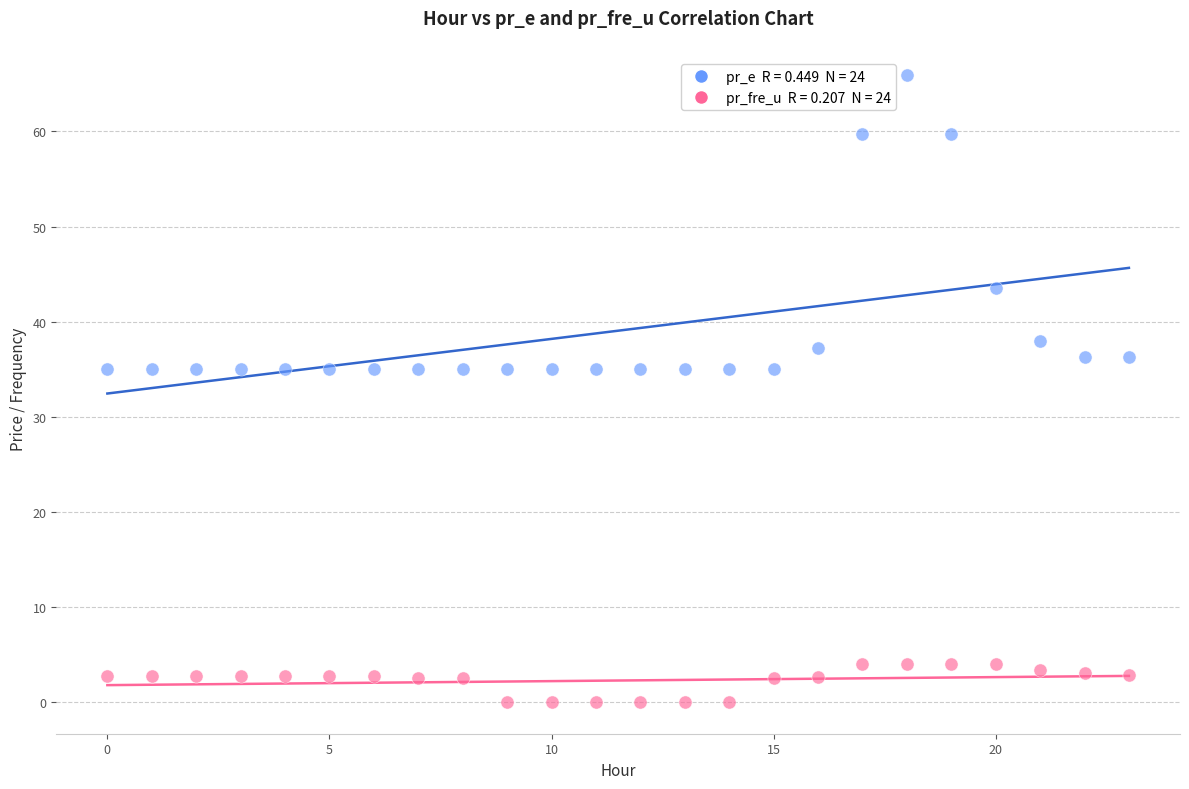

Across all data points, what is the range of Y values (max minus min)?

65.9